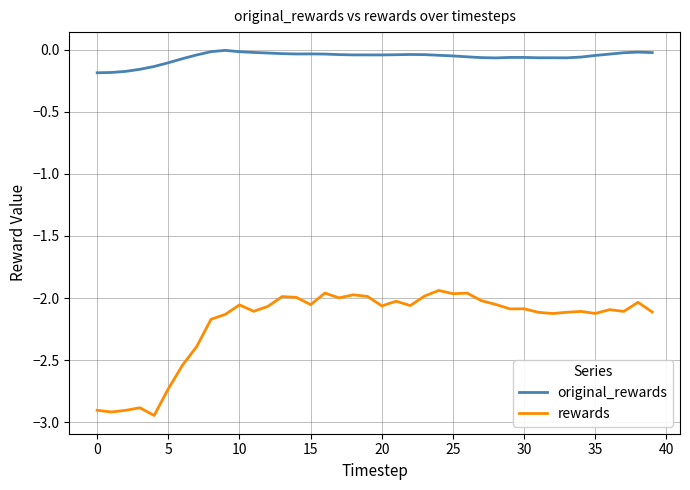

How many lines are shown in the chart?

2